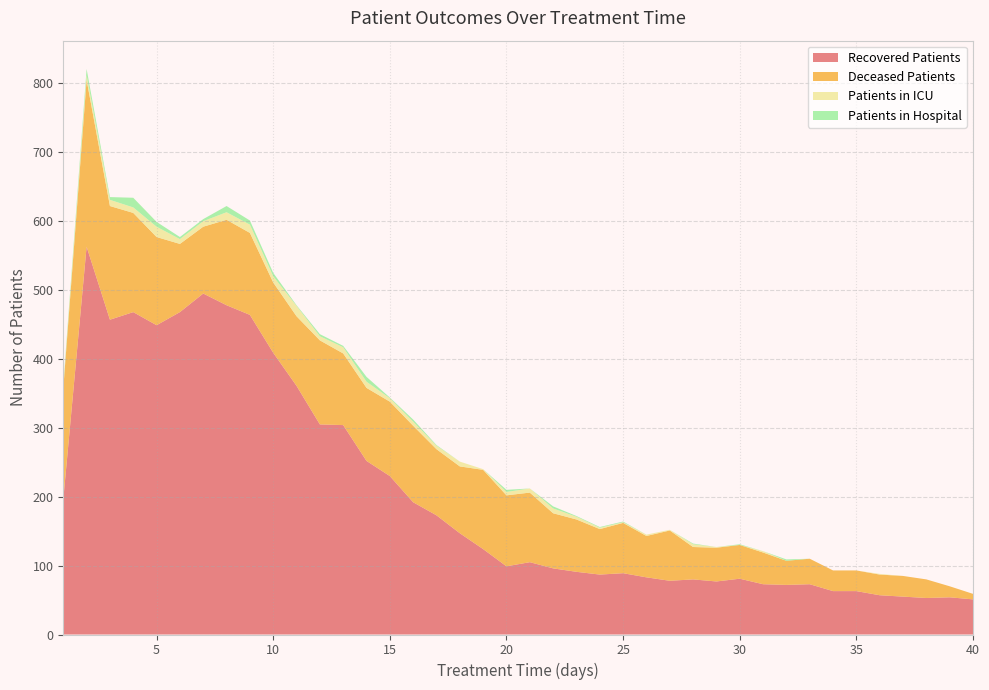

Reading left to right, list all the values displayed in this chart.

recovered_patients: 196	563	457	468	449	468	495	478	464	409	361	305	304	252	230	192	173	147	124	99	105	96	91	87	89	83	78	80	77	81	73	72	73	63	63	57	55	53	54	51
deceased_patients: 161	242	165	144	128	99	97	124	119	102	101	122	104	106	108	111	96	97	115	103	101	80	76	66	73	60	73	47	49	49	46	35	37	30	30	30	30	27	16	8
patients_in_icu: 3	7	9	8	15	7	8	11	12	9	15	6	9	9	5	6	5	7	1	5	6	7	4	2	1	2	1	4	1	0	2	0	0	0	0	1	0	0	0	0
patients_in_hospital: 3	9	4	14	7	3	3	9	6	5	1	3	2	7	1	3	1	0	0	3	0	3	1	1	1	0	0	1	0	1	0	2	0	0	0	0	0	0	0	0